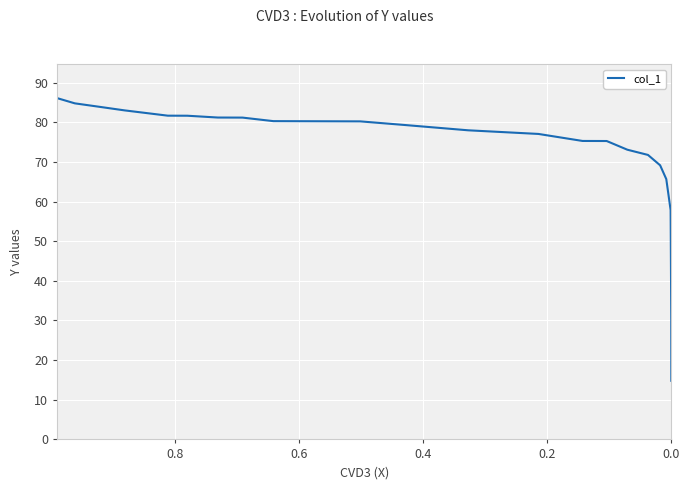

What value does the data have at 0.0?

14.8